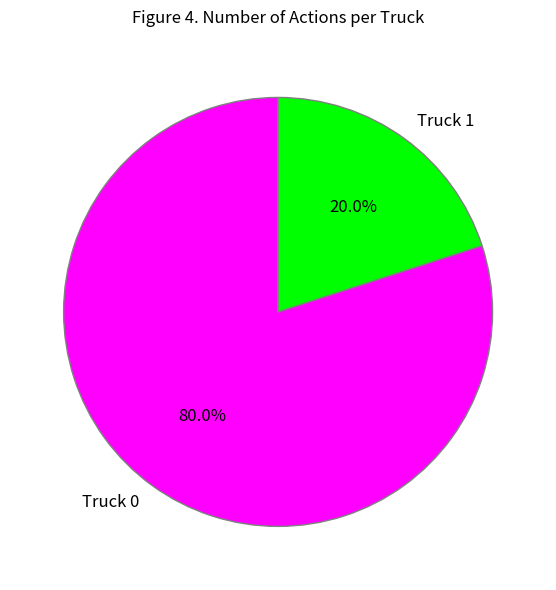

Is there a majority slice in this chart?

Yes